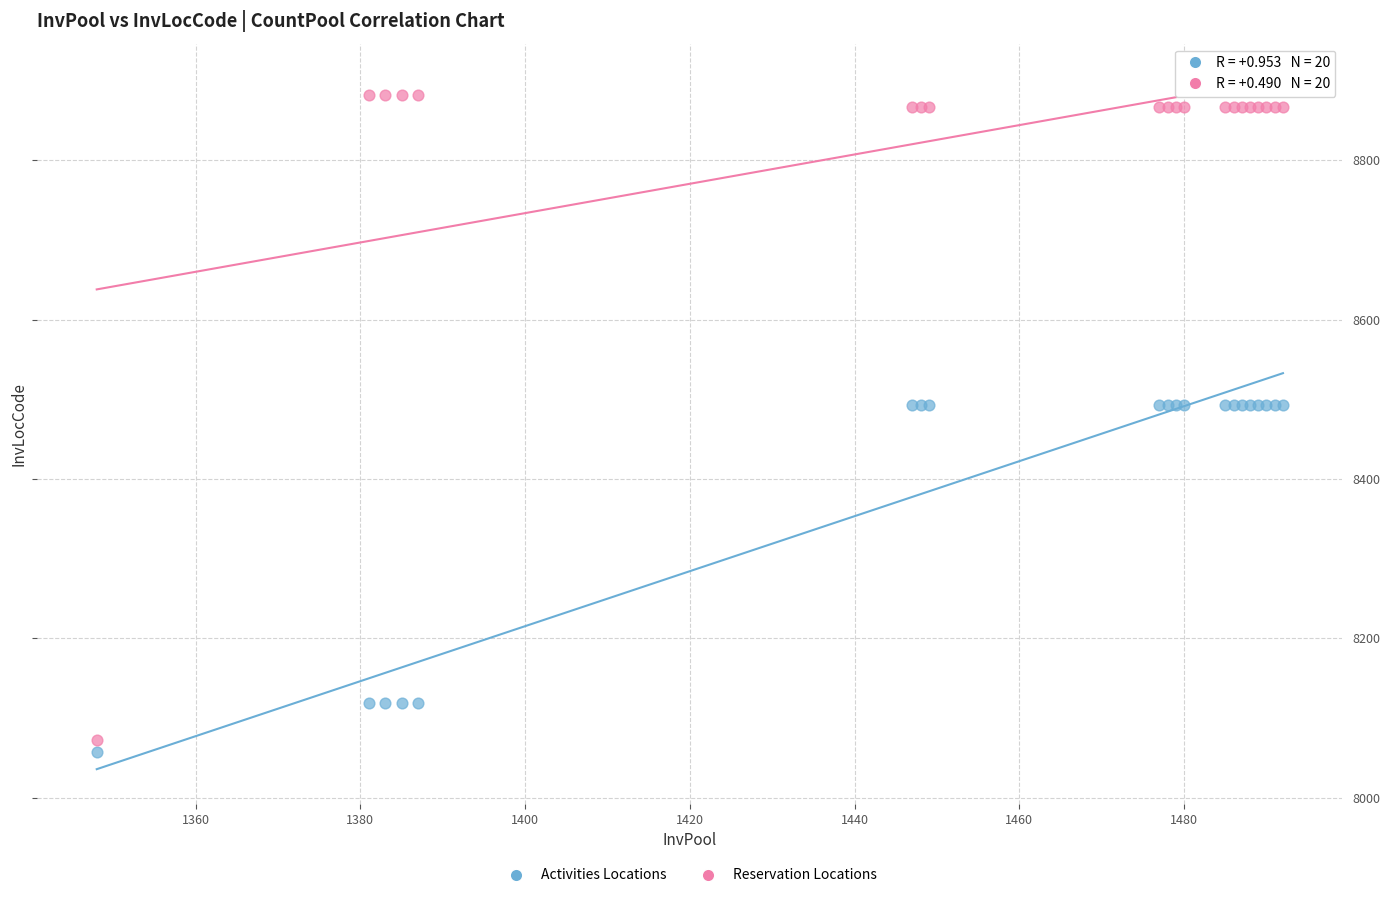

Which series has the largest Y range (max minus min)?

Reservation Locations